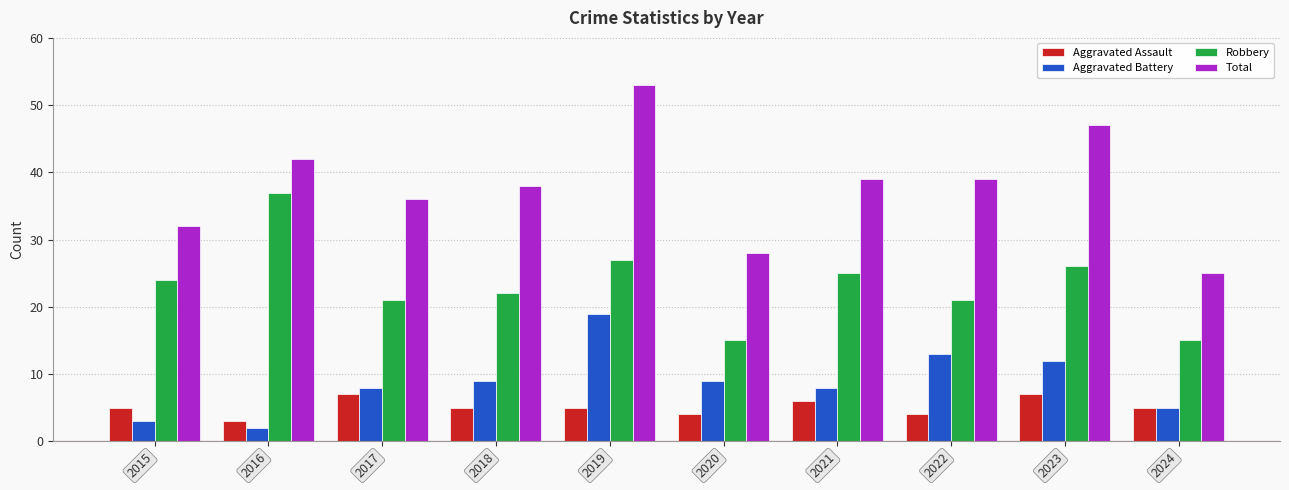

What is the average value of the Aggravated Battery series?

9